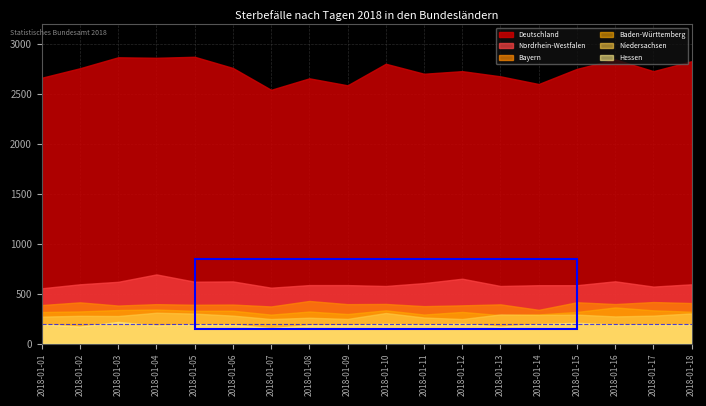

At which category is the sum across all series the highest?

2018-01-04